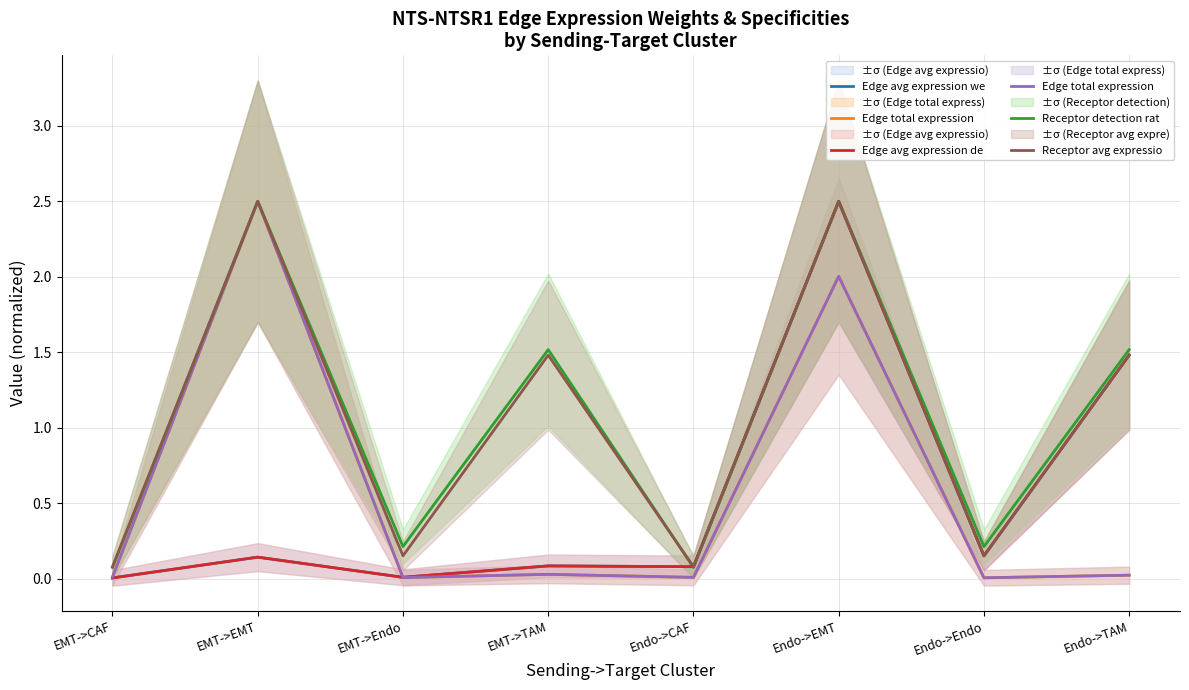

Is the value of Receptor detection rat at Endo->TAM greater than the value of Edge total expression  at EMT->EMT?

No